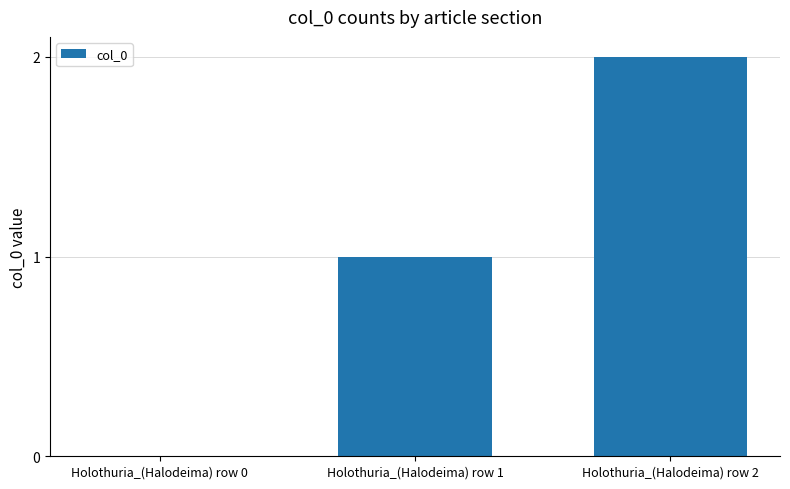

Between Holothuria_(Halodeima) row 0 and Holothuria_(Halodeima) row 2, which is larger?

Holothuria_(Halodeima) row 2